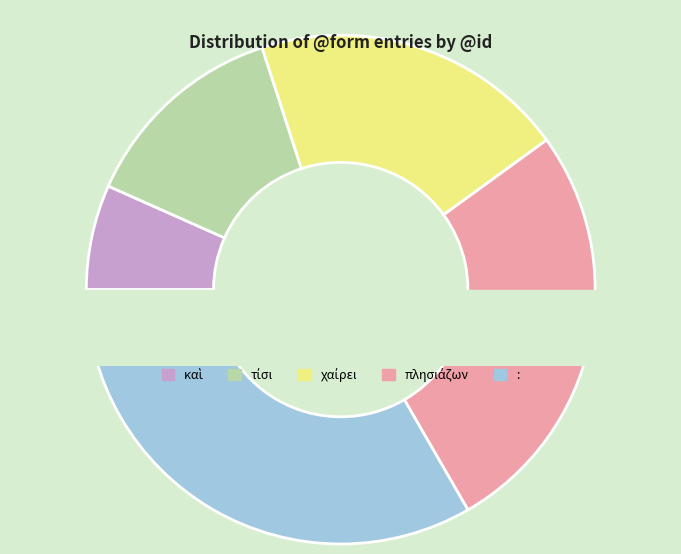

True or false: χαίρει accounts for 20% of the total.

True